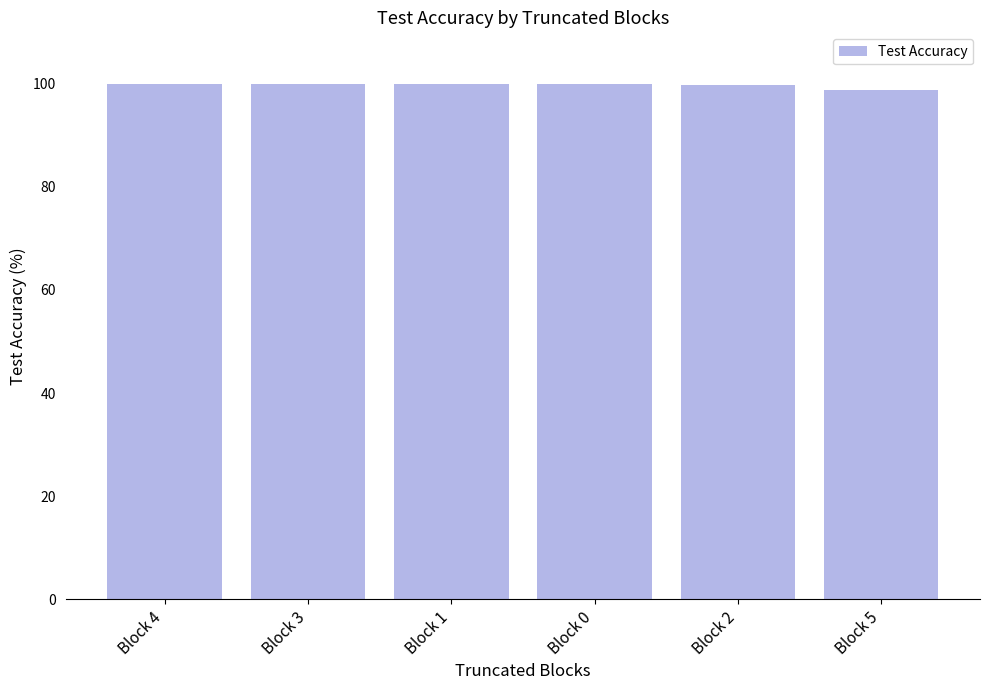

True or false: the data shows 165.1 at Block 5.

False